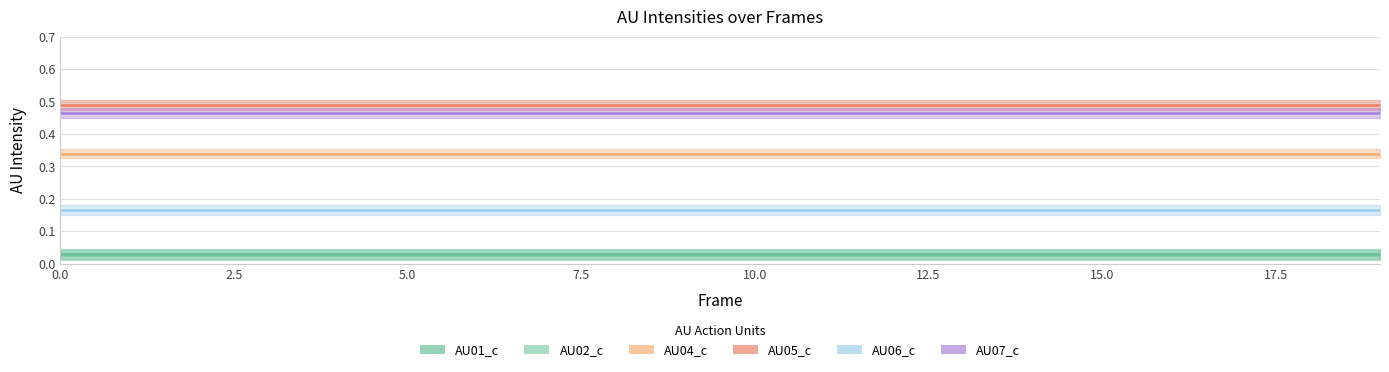

True or false: AU02_c has a value of 0.0 at 8.

True